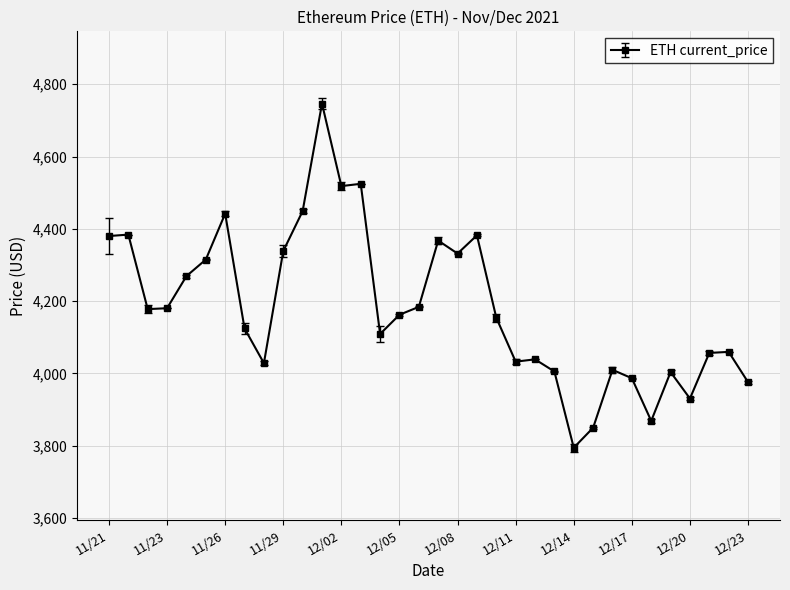

What is the difference between the maximum and minimum values?

952.1